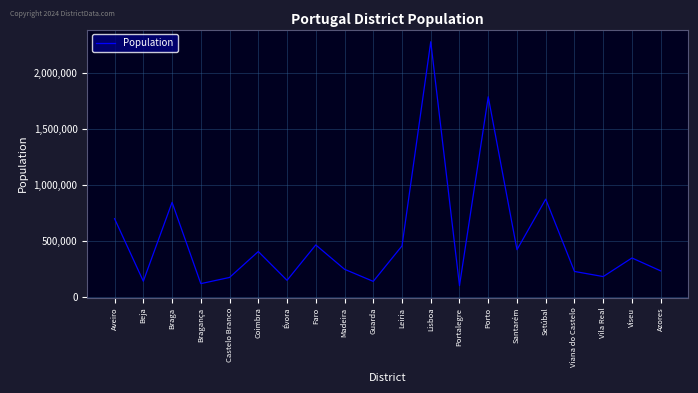

Approximately how many times larger is the value at Portalegre compared to Évora?

0.7